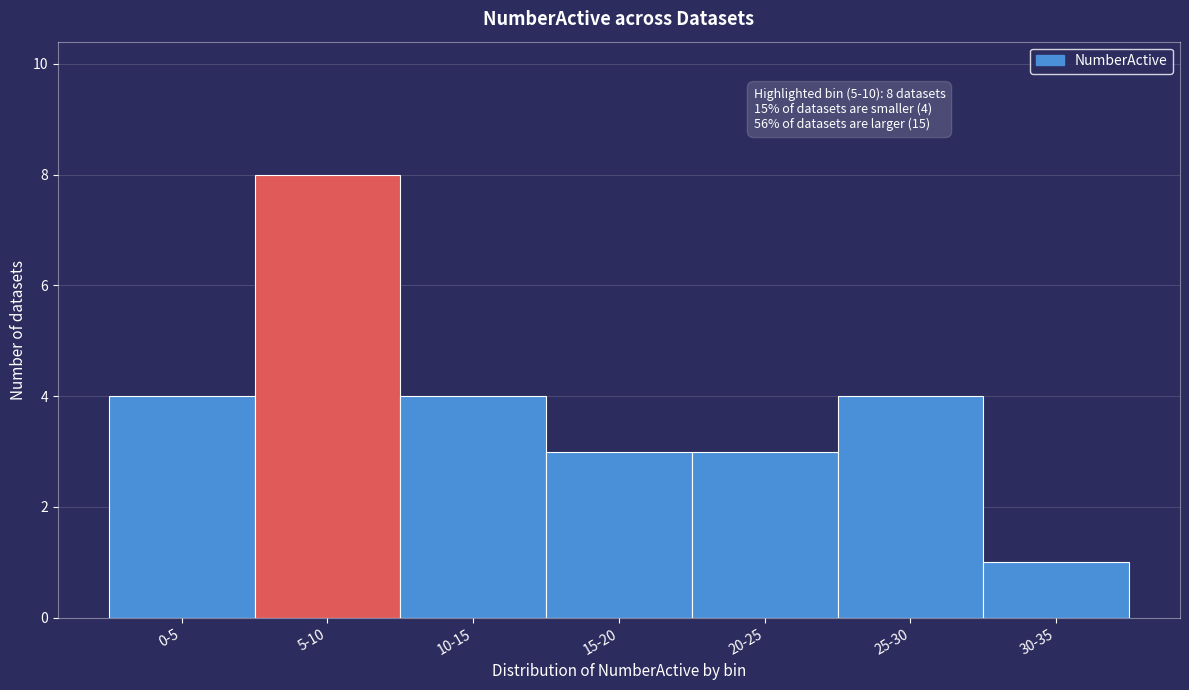

Reading left to right, list all the values displayed in this chart.

4	8	4	3	3	4	1